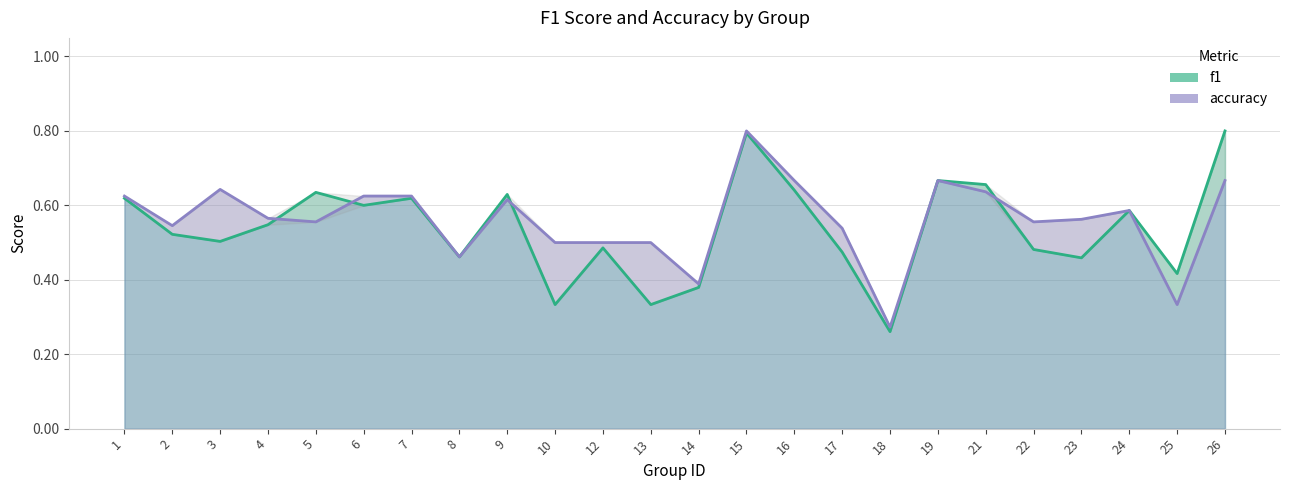

How many interior local peaks does the f1 series have?

7